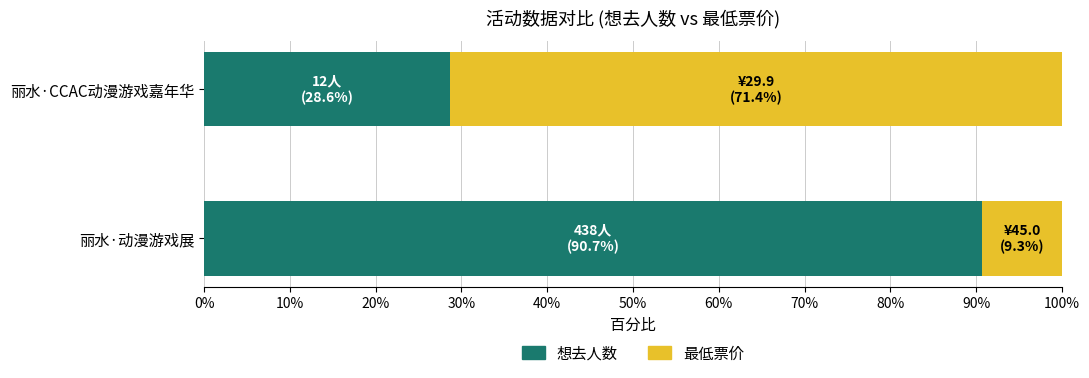

Where is 想去人数 nearest to the value 59?

丽水·CCAC动漫游戏嘉年华